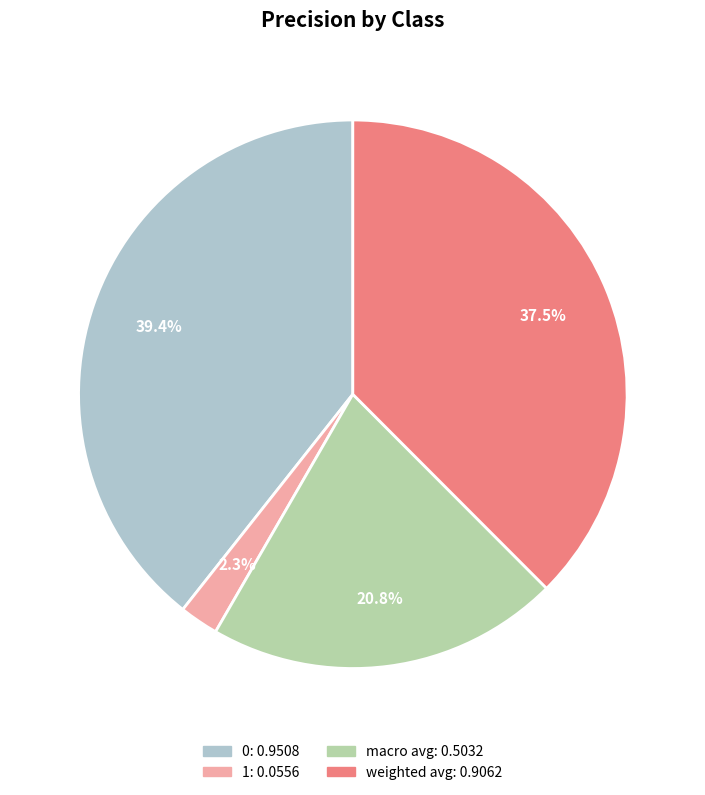

To the nearest percent, what percentage of the pie is 1?

2%